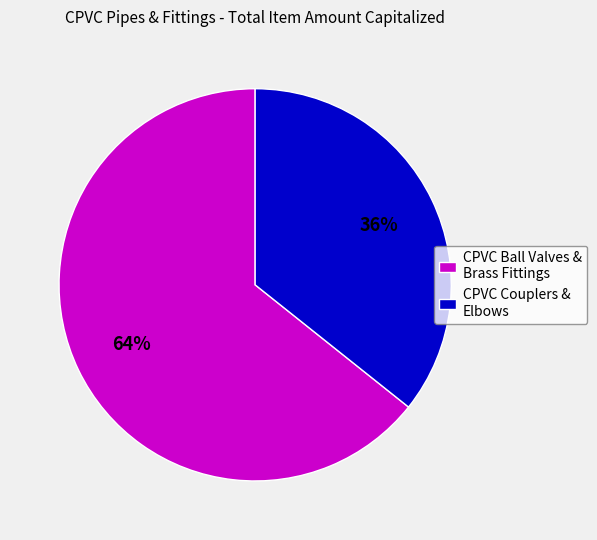

Do CPVC Ball Valves & Brass Fittings and CPVC Couplers & Elbows together represent more than half of the pie?

Yes